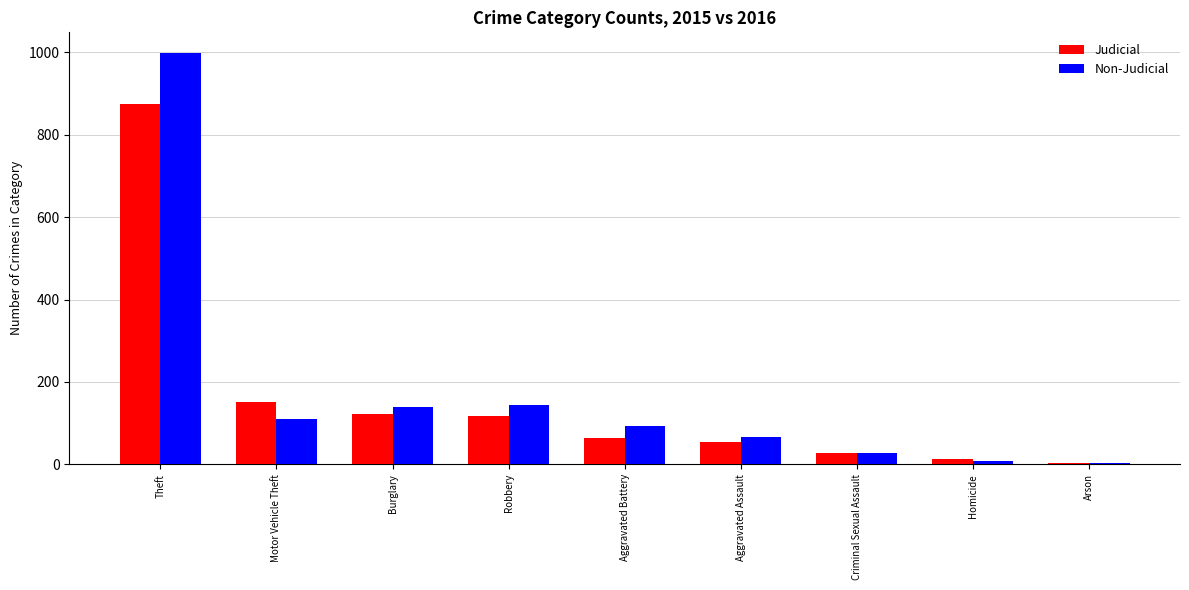

What is the maximum value for Non-Judicial?

999